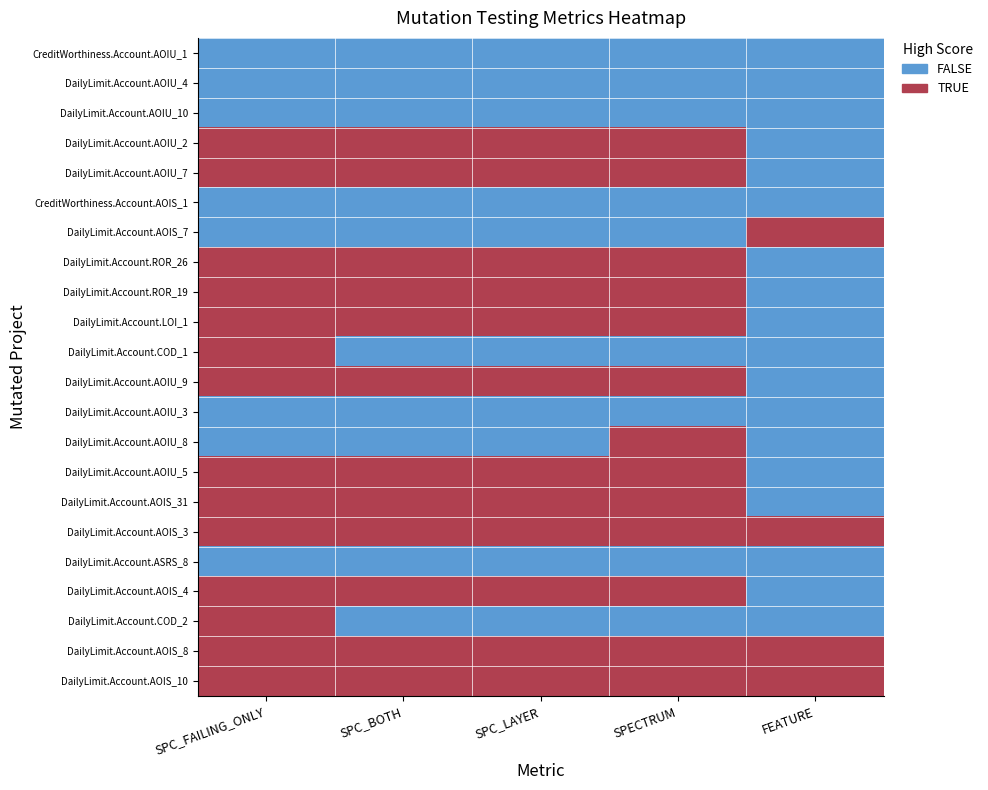

Reading right to left, transcribe all the data shown in this chart.

CreditWorthiness.Account.AOIU_1: FEATURE=0	SPECTRUM=0	SPC_LAYER=0	SPC_BOTH=0	SPC_FAILING_ONLY=0
DailyLimit.Account.AOIU_4: FEATURE=0	SPECTRUM=0	SPC_LAYER=0	SPC_BOTH=0	SPC_FAILING_ONLY=0
DailyLimit.Account.AOIU_10: FEATURE=0	SPECTRUM=0	SPC_LAYER=0	SPC_BOTH=0	SPC_FAILING_ONLY=0
DailyLimit.Account.AOIU_2: FEATURE=0	SPECTRUM=1	SPC_LAYER=1	SPC_BOTH=1	SPC_FAILING_ONLY=1
DailyLimit.Account.AOIU_7: FEATURE=0	SPECTRUM=1	SPC_LAYER=1	SPC_BOTH=1	SPC_FAILING_ONLY=1
CreditWorthiness.Account.AOIS_1: FEATURE=0	SPECTRUM=0	SPC_LAYER=0	SPC_BOTH=0	SPC_FAILING_ONLY=0
DailyLimit.Account.AOIS_7: FEATURE=1	SPECTRUM=0	SPC_LAYER=0	SPC_BOTH=0	SPC_FAILING_ONLY=0
DailyLimit.Account.ROR_26: FEATURE=0	SPECTRUM=1	SPC_LAYER=1	SPC_BOTH=1	SPC_FAILING_ONLY=1
DailyLimit.Account.ROR_19: FEATURE=0	SPECTRUM=1	SPC_LAYER=1	SPC_BOTH=1	SPC_FAILING_ONLY=1
DailyLimit.Account.LOI_1: FEATURE=0	SPECTRUM=1	SPC_LAYER=1	SPC_BOTH=1	SPC_FAILING_ONLY=1
DailyLimit.Account.COD_1: FEATURE=0	SPECTRUM=0	SPC_LAYER=0	SPC_BOTH=0	SPC_FAILING_ONLY=1
DailyLimit.Account.AOIU_9: FEATURE=0	SPECTRUM=1	SPC_LAYER=1	SPC_BOTH=1	SPC_FAILING_ONLY=1
DailyLimit.Account.AOIU_3: FEATURE=0	SPECTRUM=0	SPC_LAYER=0	SPC_BOTH=0	SPC_FAILING_ONLY=0
DailyLimit.Account.AOIU_8: FEATURE=0	SPECTRUM=1	SPC_LAYER=0	SPC_BOTH=0	SPC_FAILING_ONLY=0
DailyLimit.Account.AOIU_5: FEATURE=0	SPECTRUM=1	SPC_LAYER=1	SPC_BOTH=1	SPC_FAILING_ONLY=1
DailyLimit.Account.AOIS_31: FEATURE=0	SPECTRUM=1	SPC_LAYER=1	SPC_BOTH=1	SPC_FAILING_ONLY=1
DailyLimit.Account.AOIS_3: FEATURE=1	SPECTRUM=1	SPC_LAYER=1	SPC_BOTH=1	SPC_FAILING_ONLY=1
DailyLimit.Account.ASRS_8: FEATURE=0	SPECTRUM=0	SPC_LAYER=0	SPC_BOTH=0	SPC_FAILING_ONLY=0
DailyLimit.Account.AOIS_4: FEATURE=0	SPECTRUM=1	SPC_LAYER=1	SPC_BOTH=1	SPC_FAILING_ONLY=1
DailyLimit.Account.COD_2: FEATURE=0	SPECTRUM=0	SPC_LAYER=0	SPC_BOTH=0	SPC_FAILING_ONLY=1
DailyLimit.Account.AOIS_8: FEATURE=1	SPECTRUM=1	SPC_LAYER=1	SPC_BOTH=1	SPC_FAILING_ONLY=1
DailyLimit.Account.AOIS_10: FEATURE=1	SPECTRUM=1	SPC_LAYER=1	SPC_BOTH=1	SPC_FAILING_ONLY=1